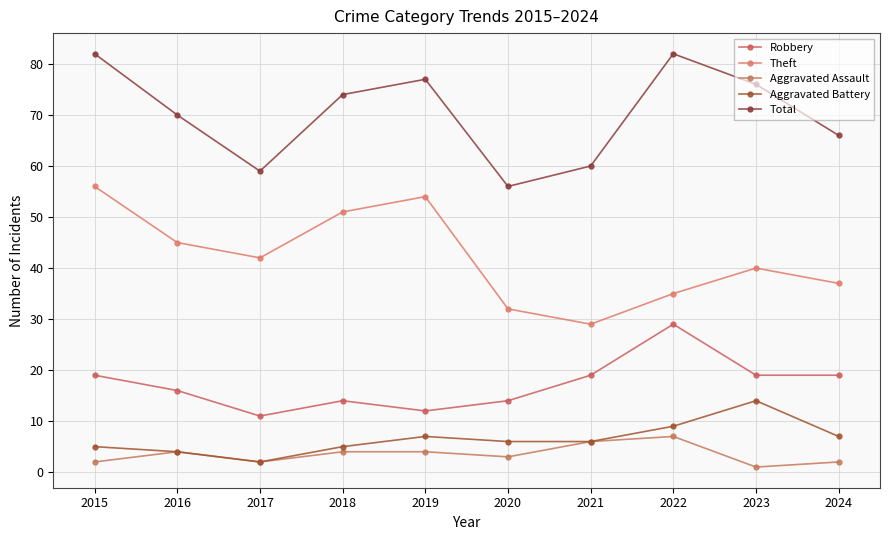

The Theft series shows 70 at 2017. True or false?

False